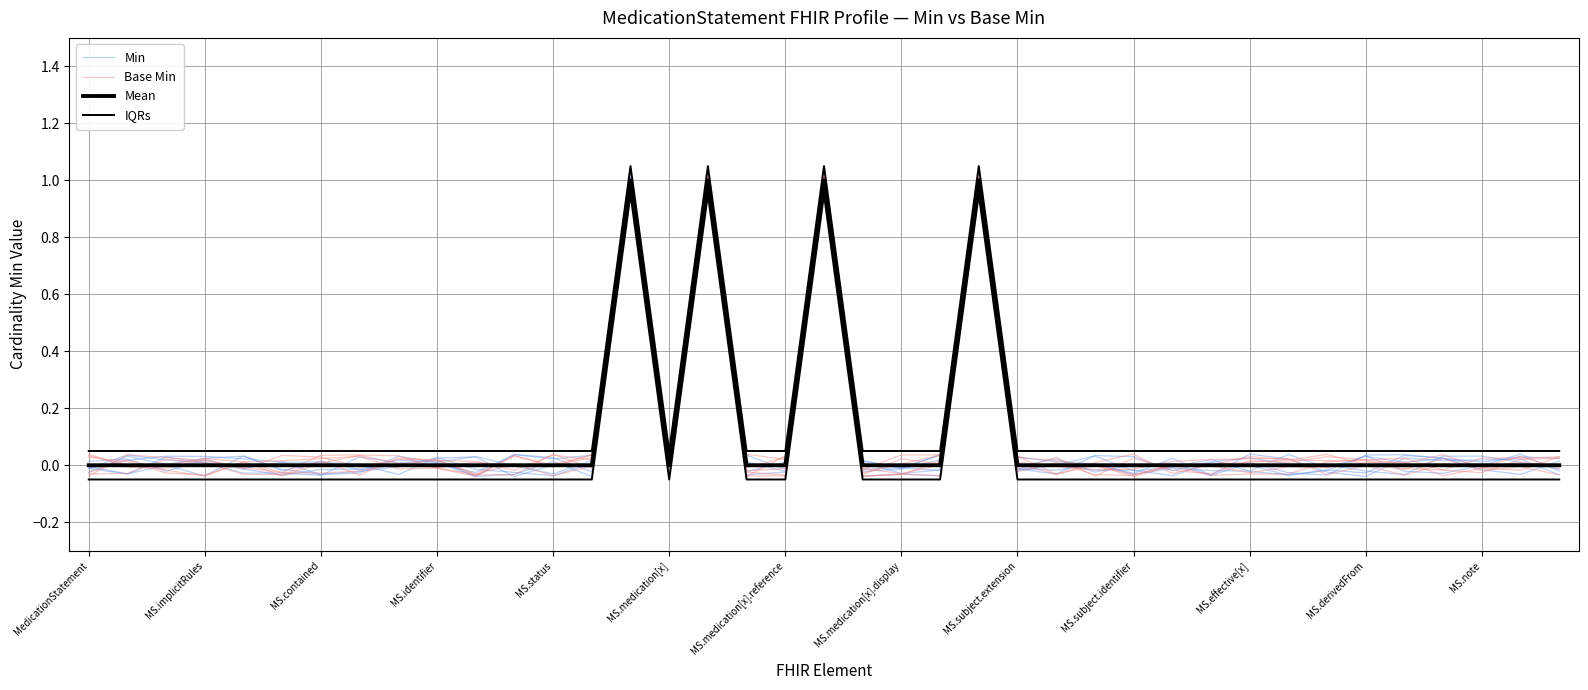

How many interior local valleys does the IQRs series have?

1